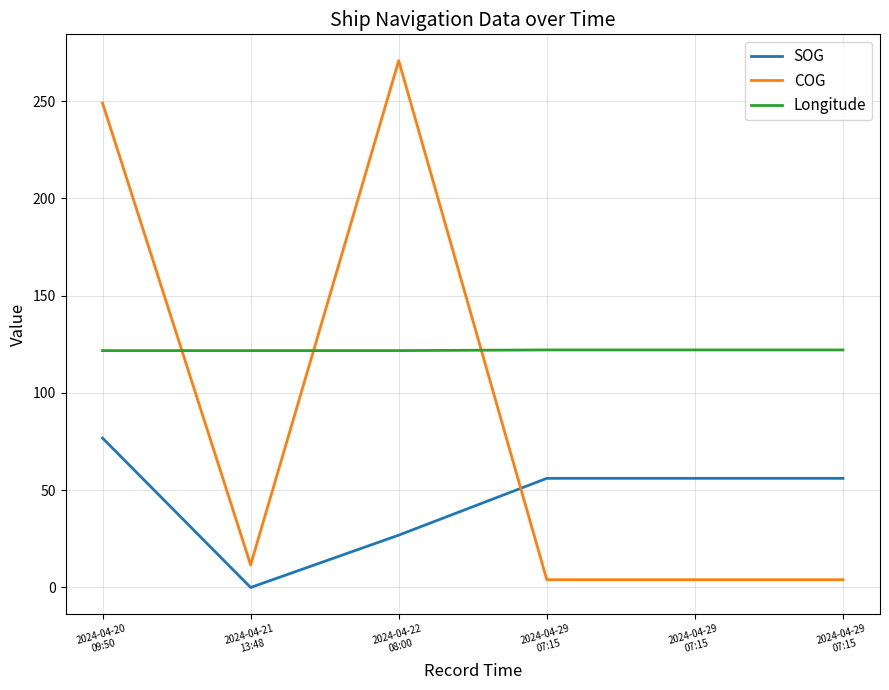

Reading left to right, extract all data points from this chart.

SOG: 76.8	0.0	26.9	56.1	56.1	56.1
COG: 249.0	11.6	270.8	4.0	4.0	4.0
Longitude: 121.8	121.8	121.8	122.1	122.1	122.1